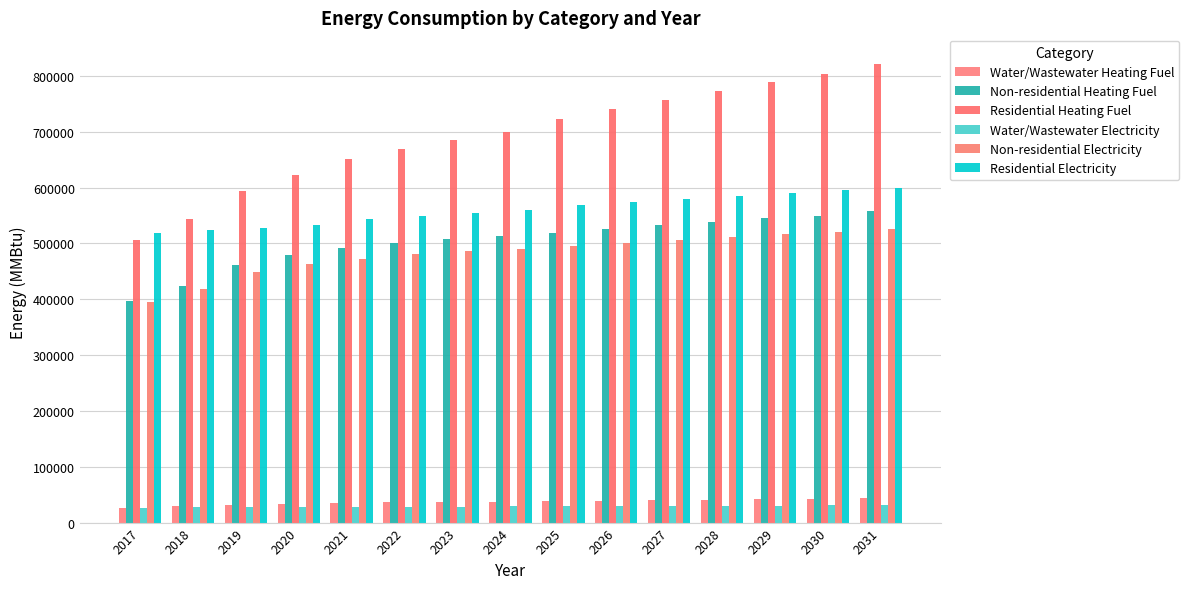

At how many categories does at least one series exceed 404951?

15